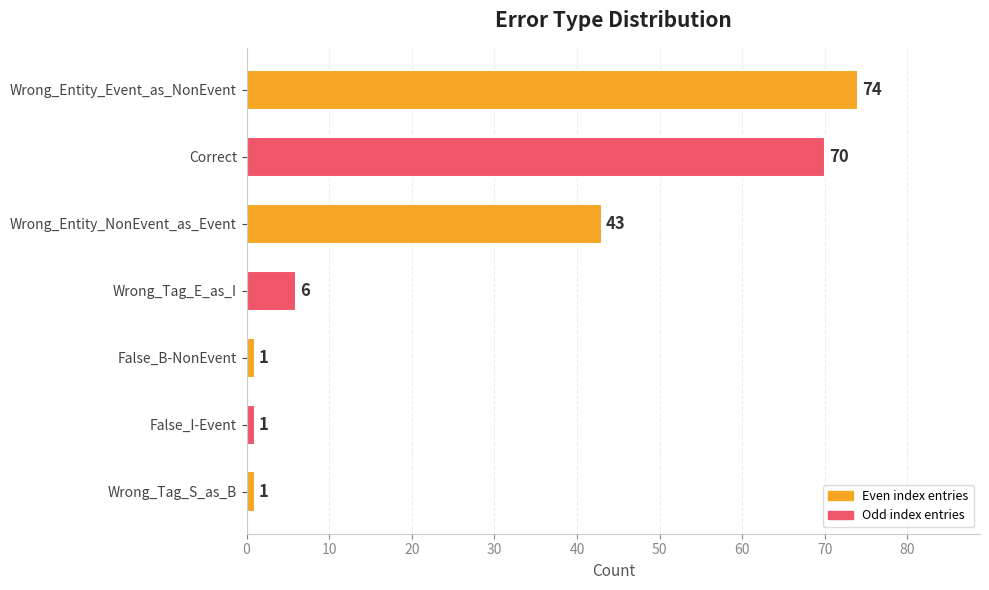

What is the smallest value displayed?

1